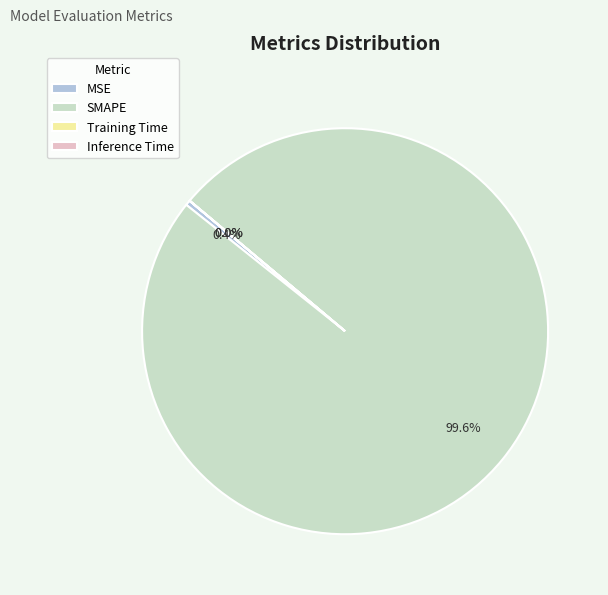

Is there a majority slice in this chart?

Yes